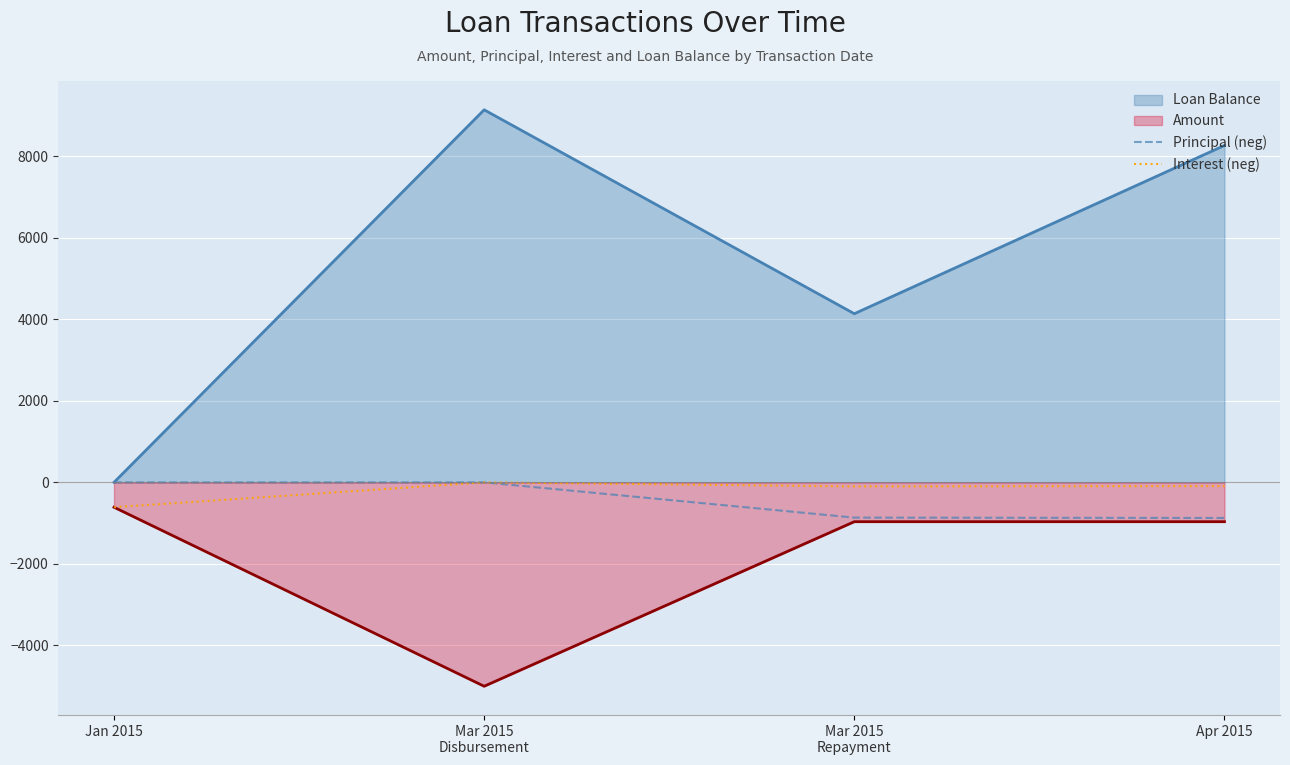

Which series has the largest range (max minus min)?

Loan Balance